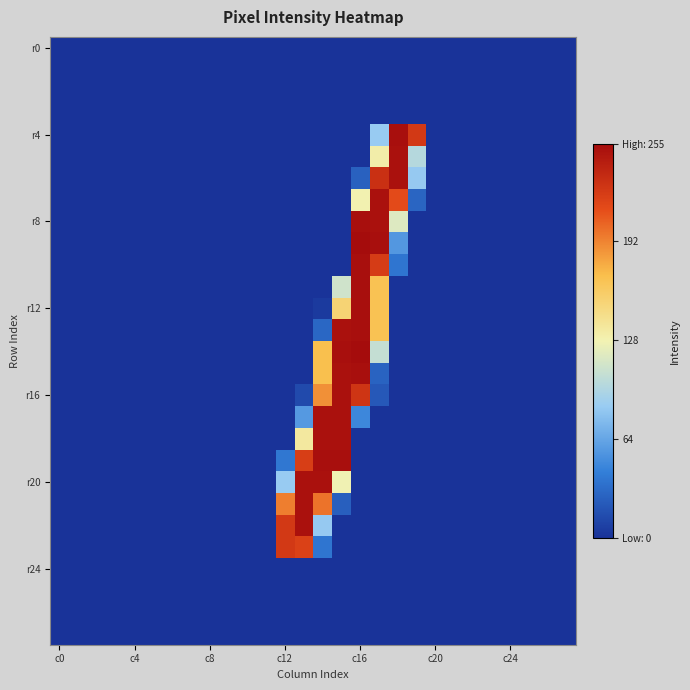

Count the number of data series in this chart.

28